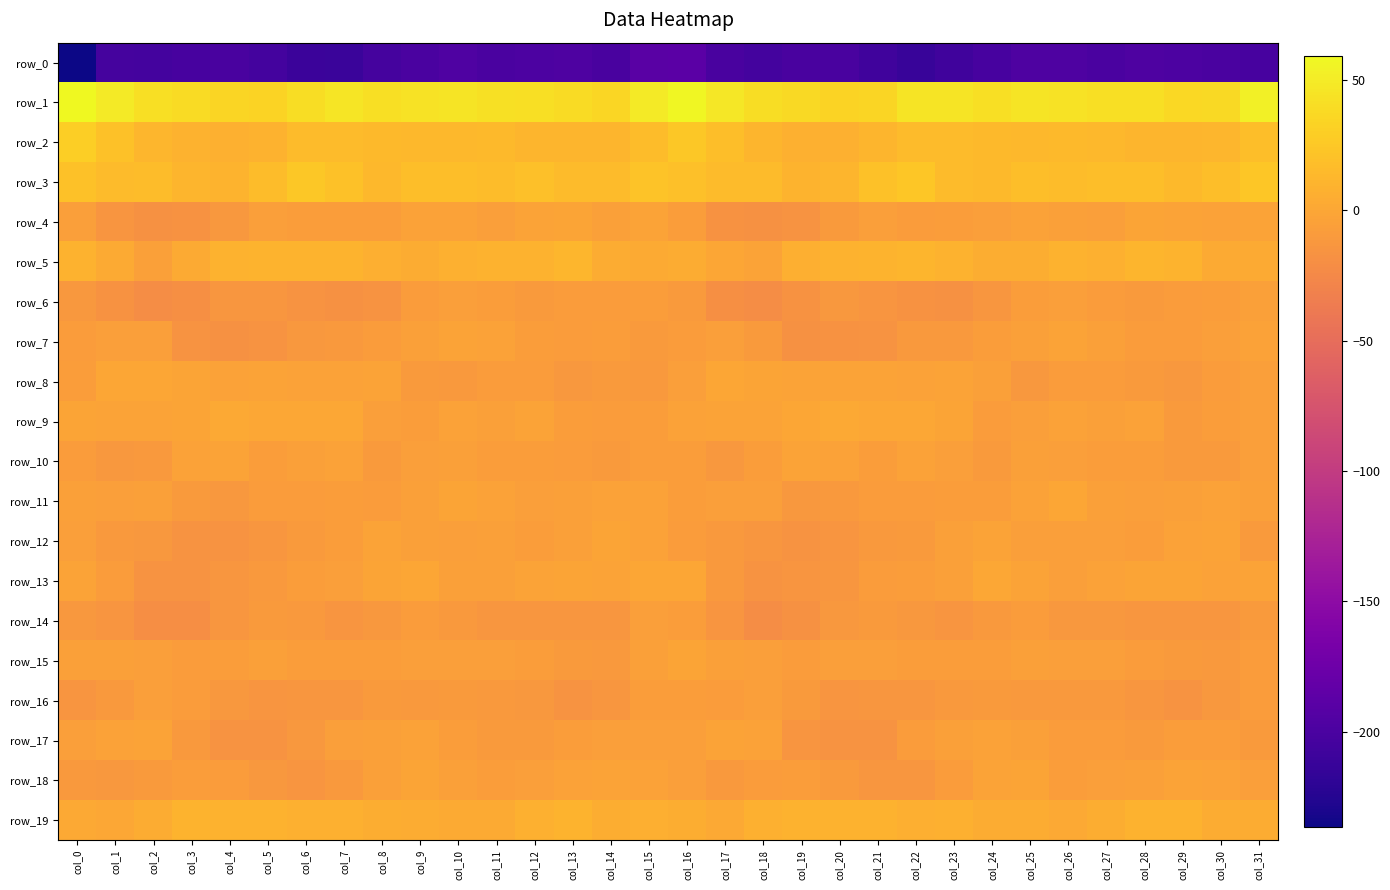

Which category has the highest value across all series?

col_0